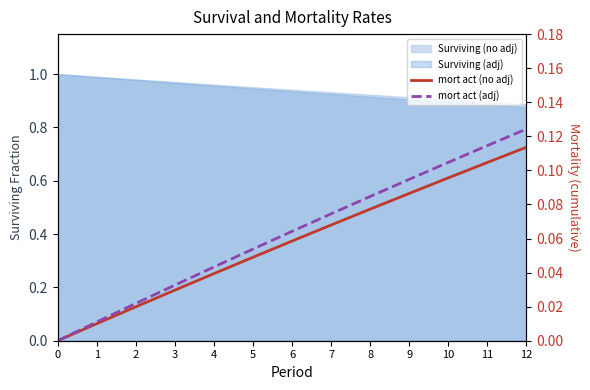

Is the value of mort act (adj) at 0 greater than the value of mort act (no adj) at 5?

No